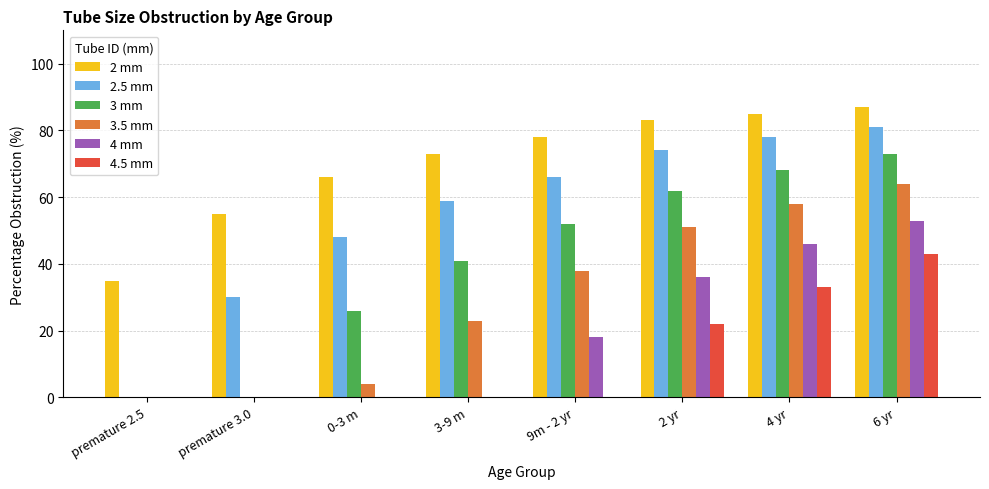

The value of 3.5 mm at 6 yr is 30. True or false?

False